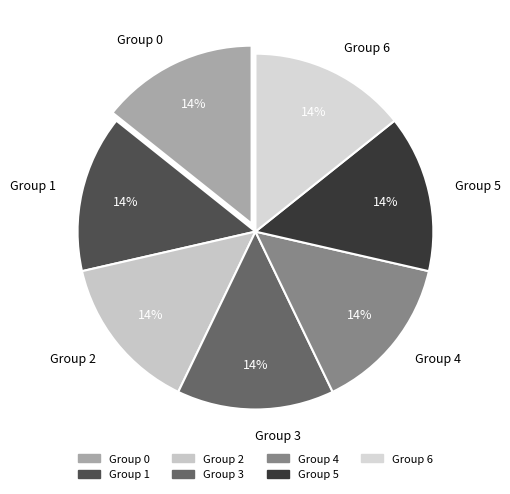

Is it true that Group 4 is 14% of the pie?

True